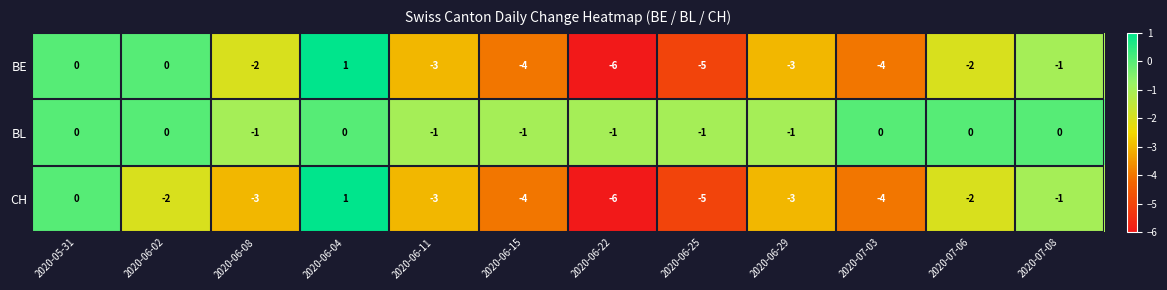

At which label does CH first exceed -3?

2020-05-31